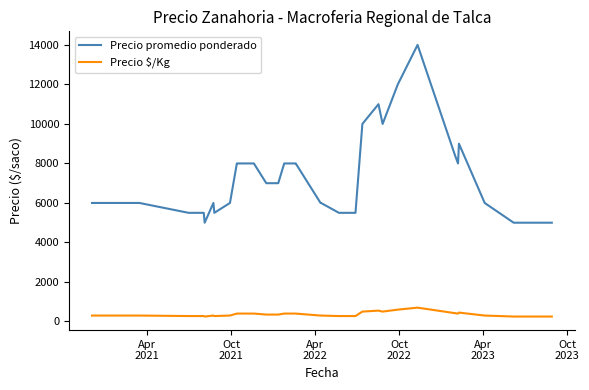

What is the greatest value displayed?

14000